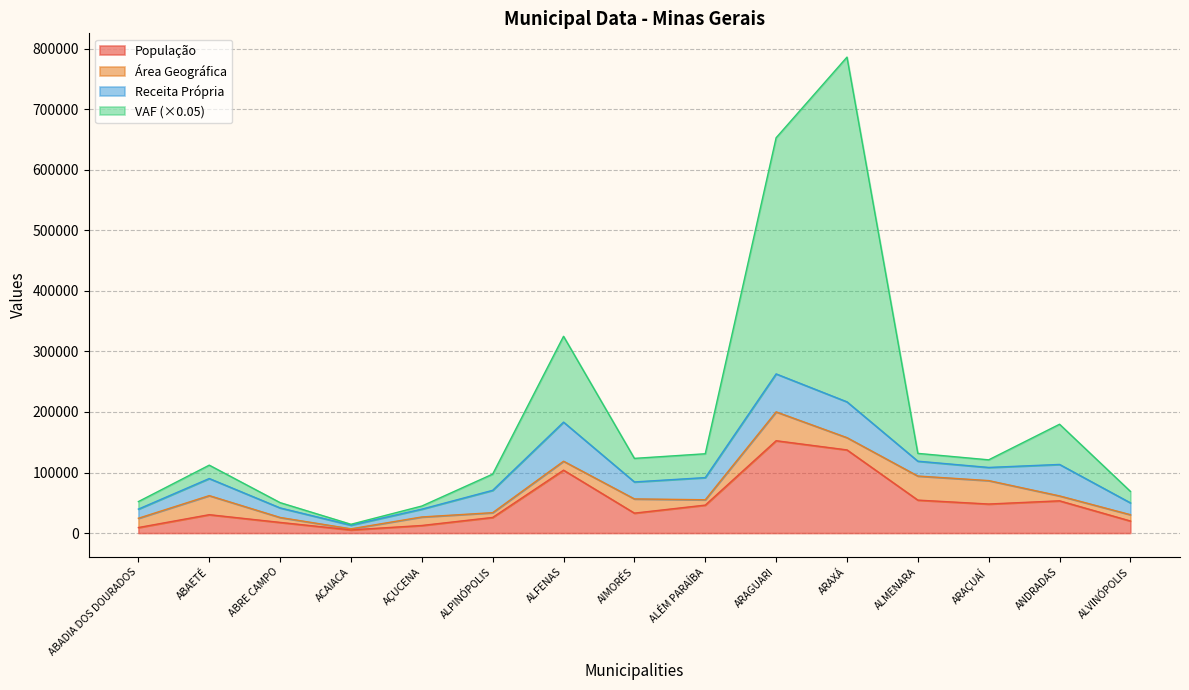

At which category is the sum across all series the highest?

ARAXÁ